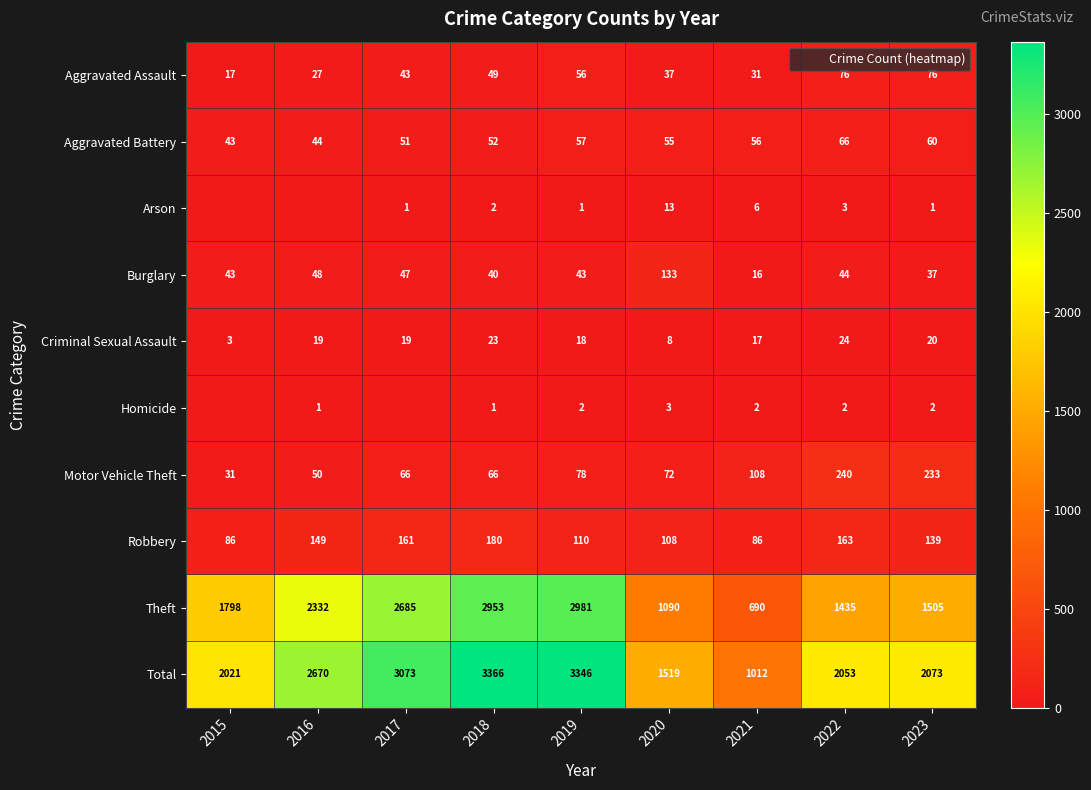

Is it true that Criminal Sexual Assault equals 9 at 2021?

False